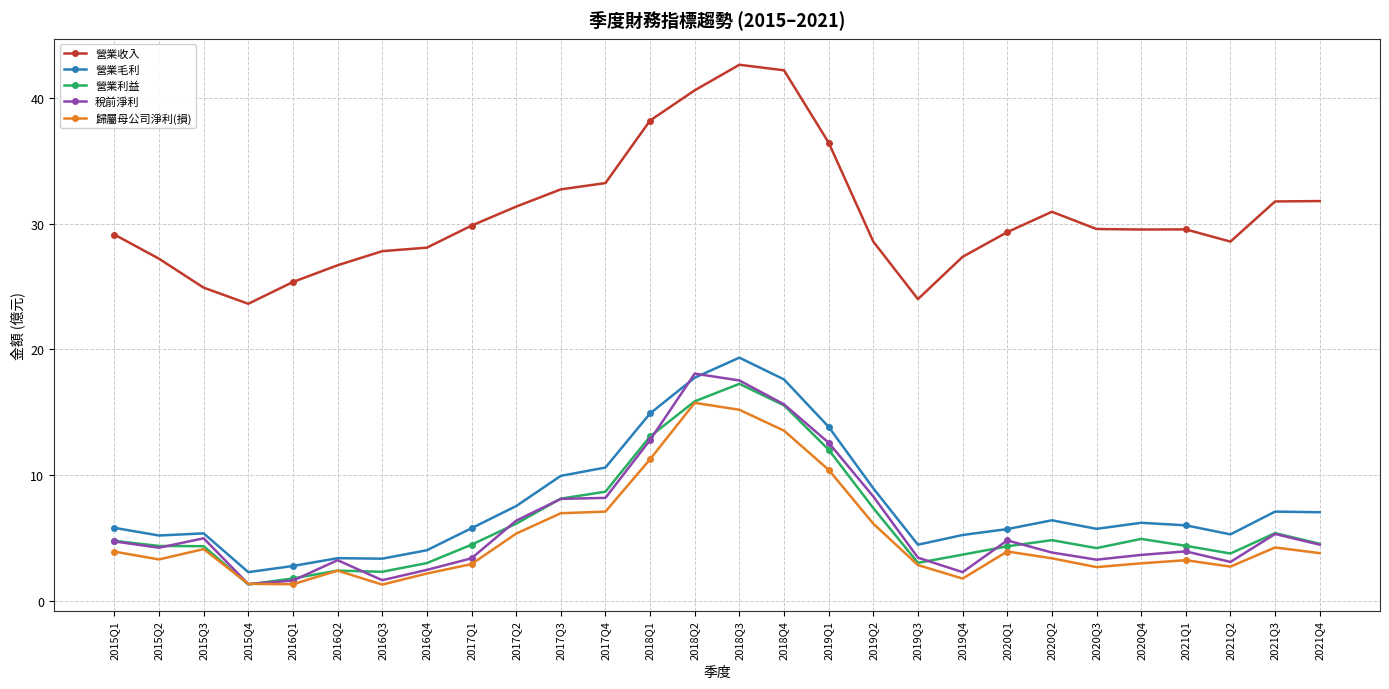

What is the difference between the 營業毛利 values at 2018Q2 and 2020Q2?

11.3